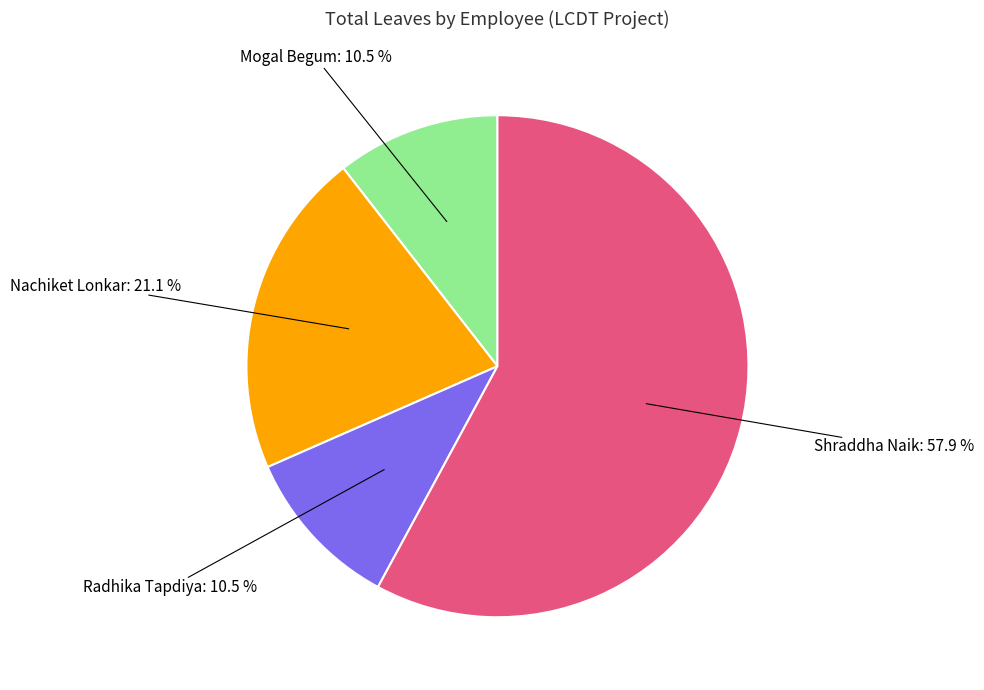

Combined, what portion of the pie is Radhika Tapdiya and Shraddha Naik?

68.4%